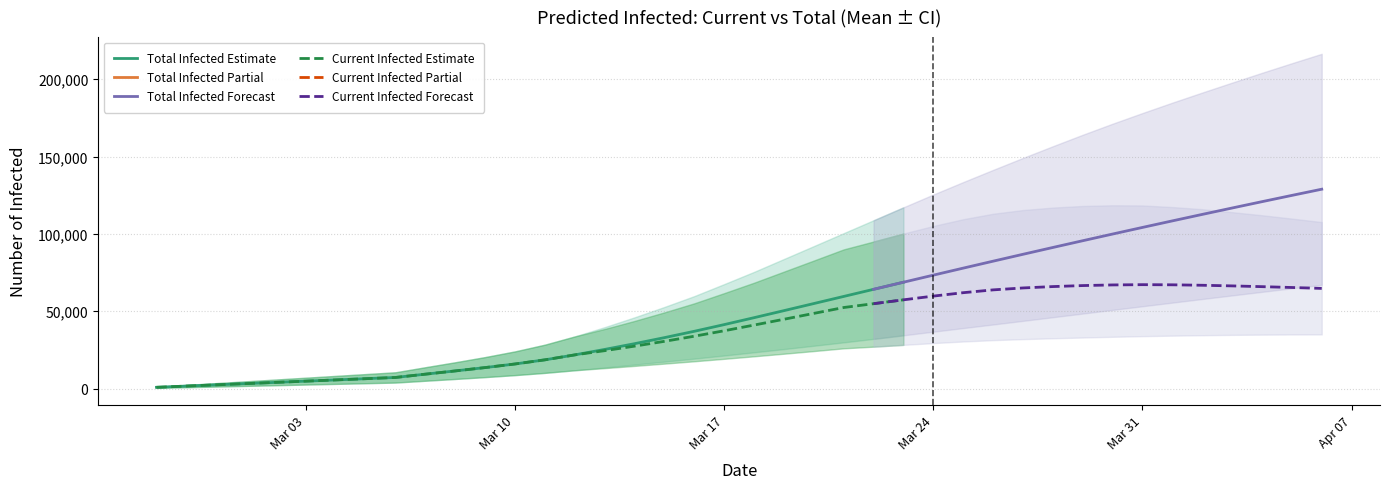

What is the difference between the second highest and minimum values in the predicted_current_infected_mean series?

66283